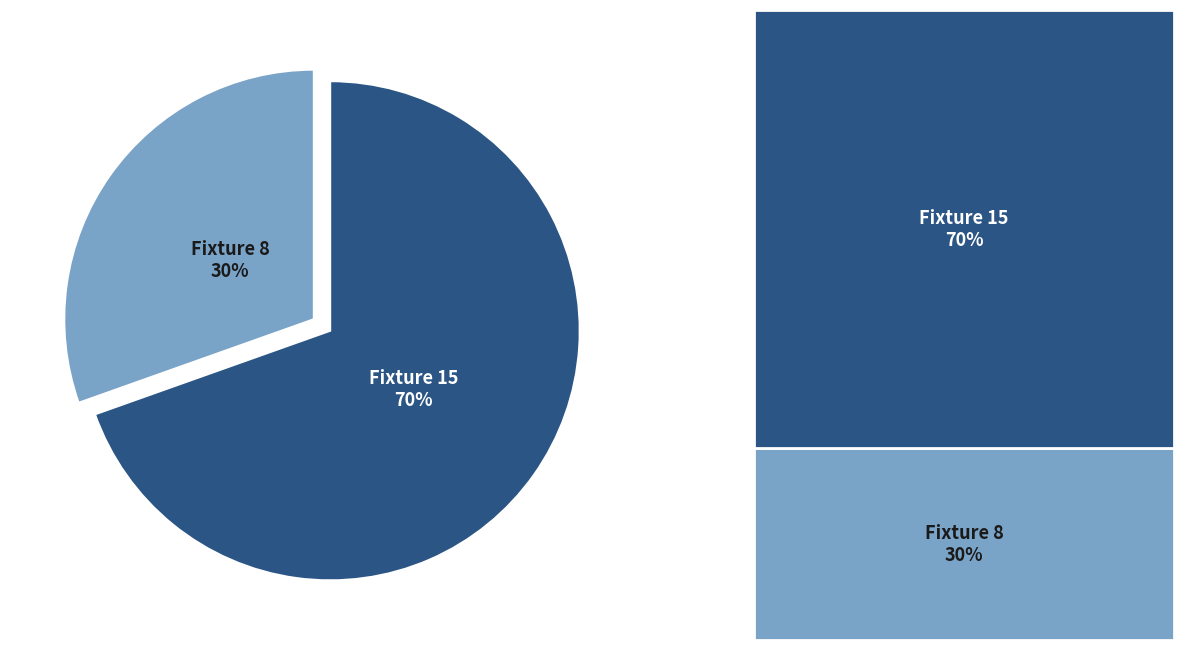

True or false: Fixture 15 accounts for 70% of the total.

True